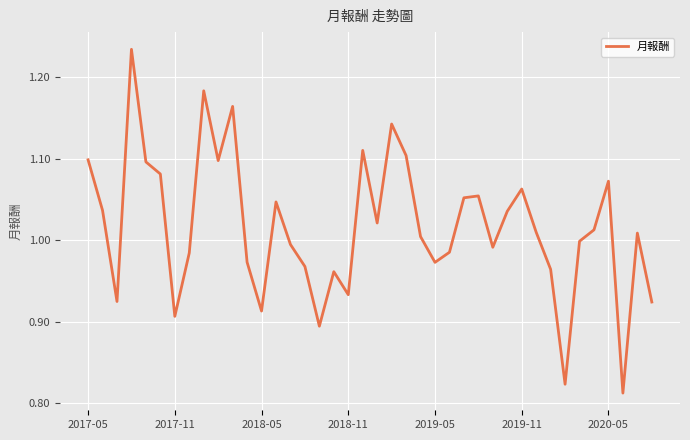

Does the chart have visible grid lines?

Yes